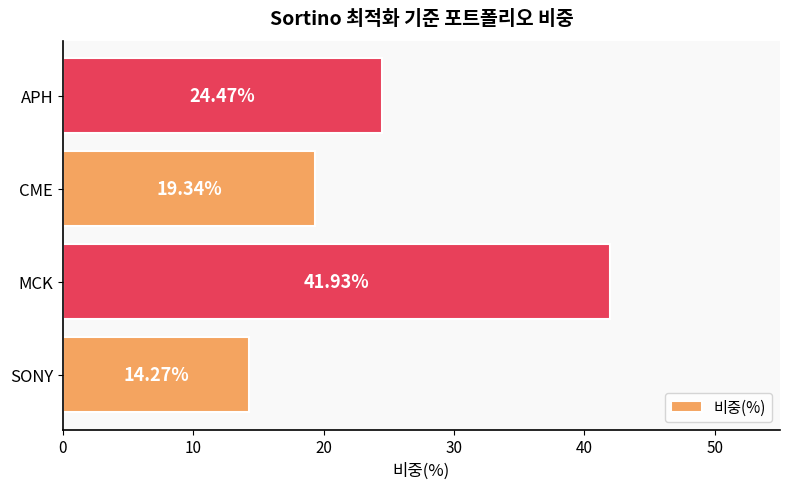

Where is the data nearest to the value 28?

APH